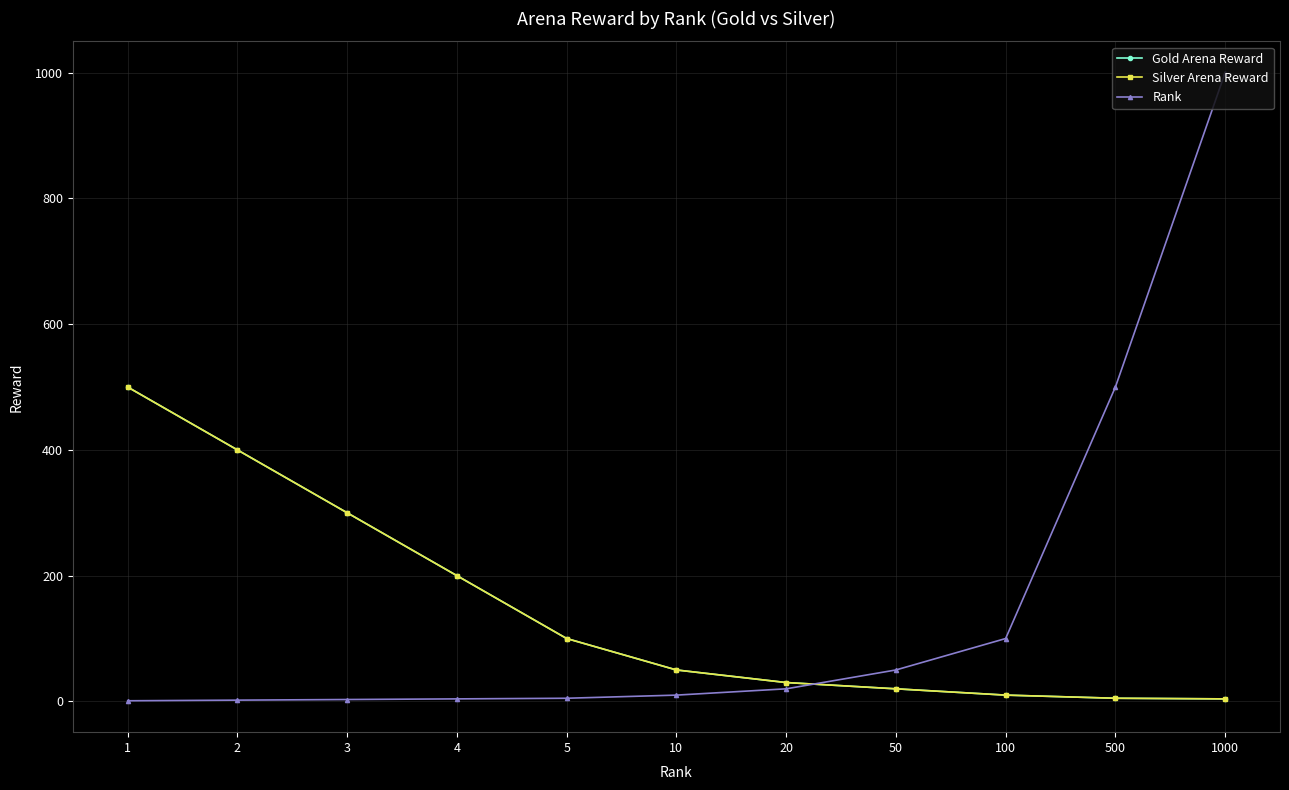

Is this an area chart (filled region under the line)?

No